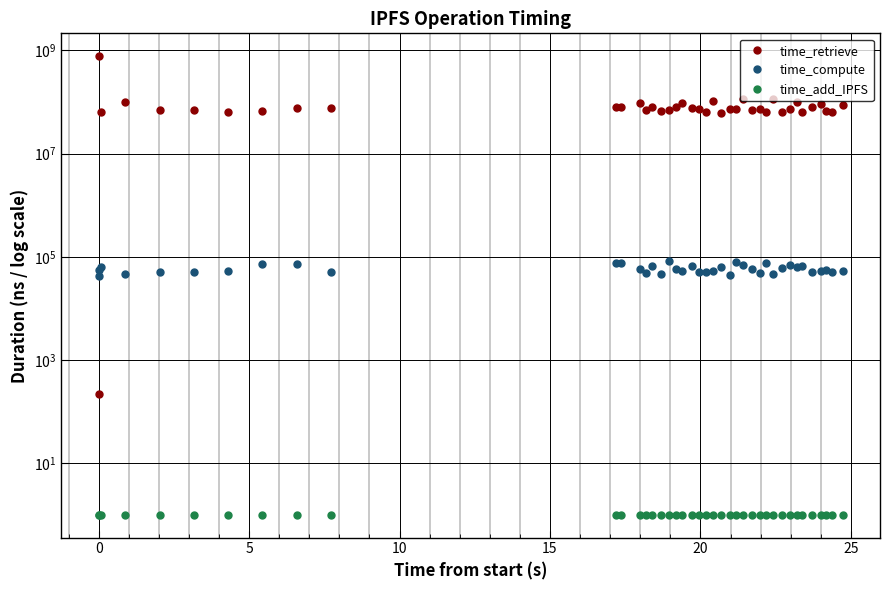

What is the label of the 16th point from the left?

15